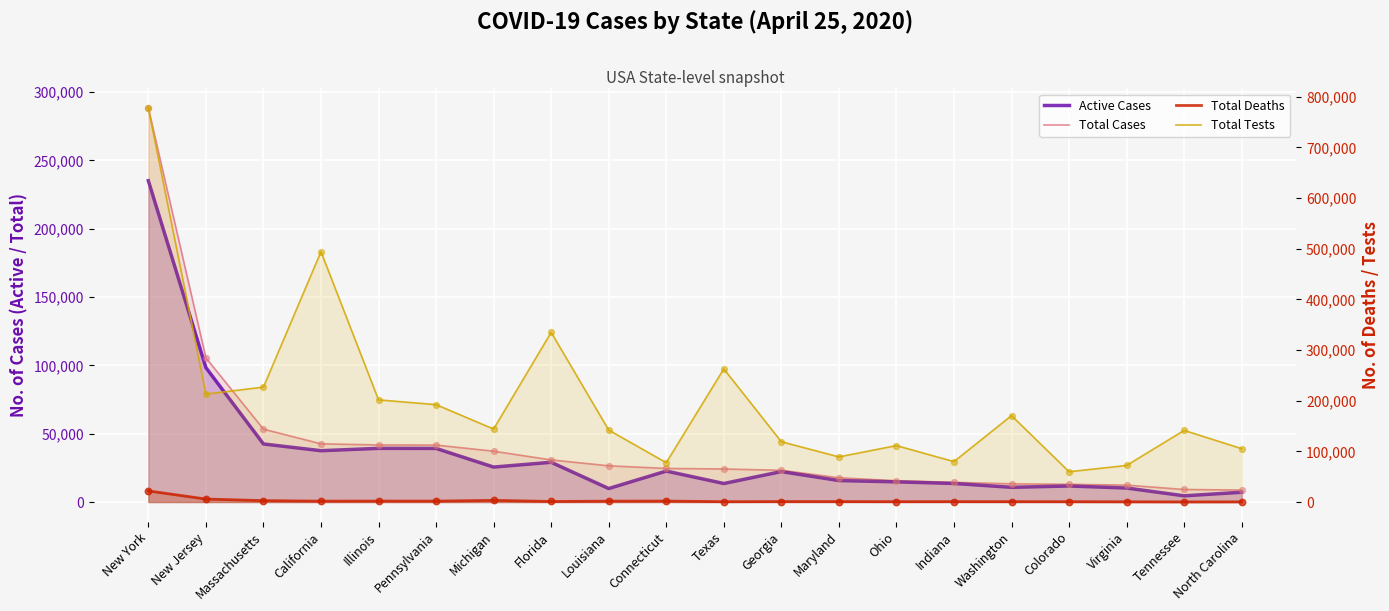

Which series reaches the maximum Y coordinate?

Total Tests